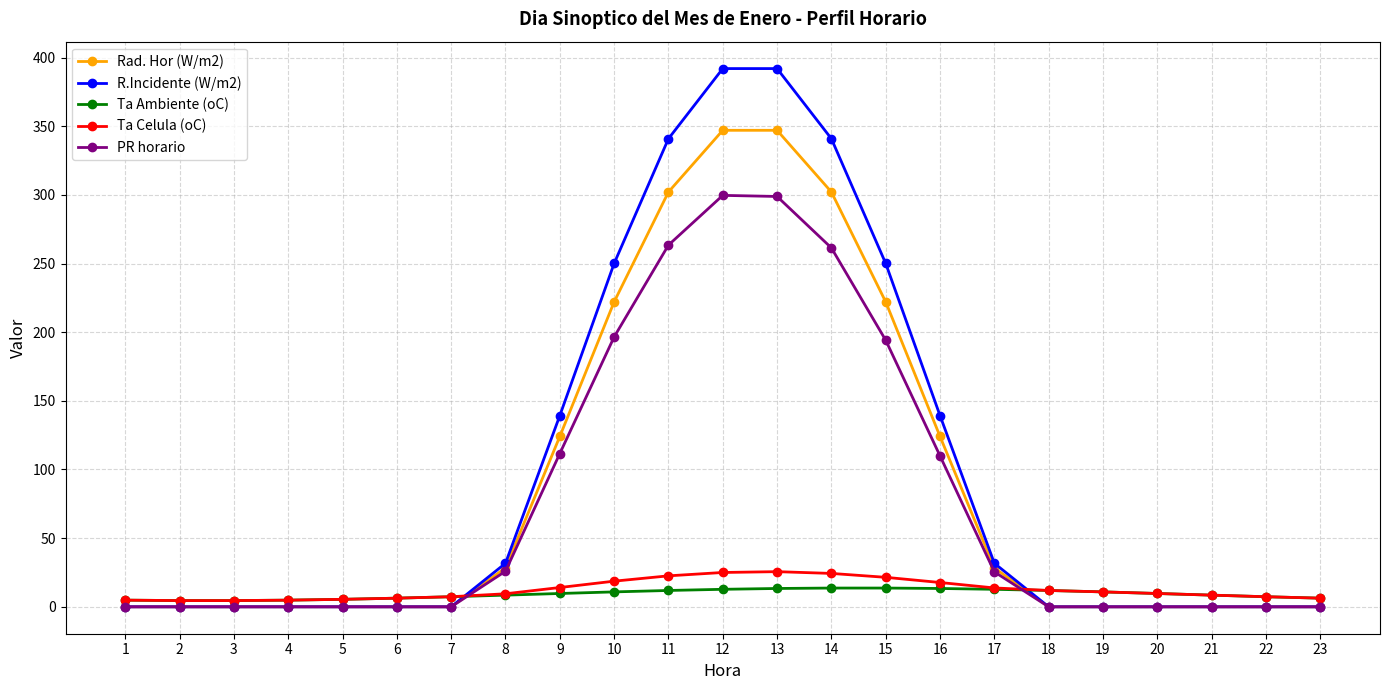

Rank the series by their maximum value, from highest to lowest.

R.Incidente (W/m2), Rad. Hor (W/m2), PR horario, Ta Celula (oC), Ta Ambiente (oC)